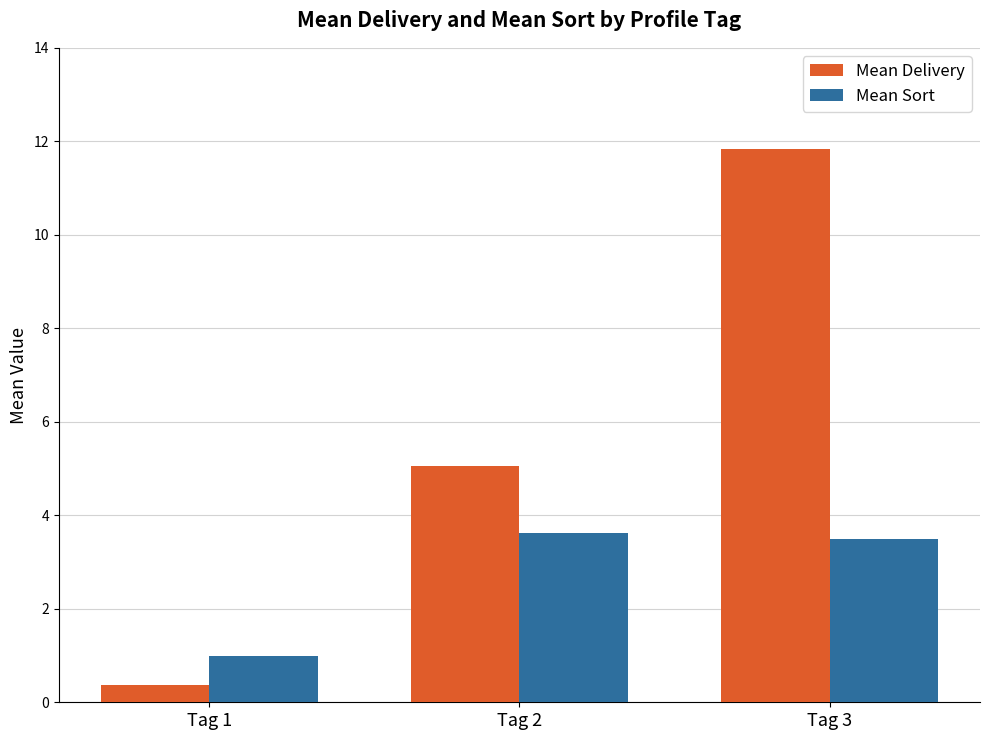

Which series has the largest total across all categories?

Mean Delivery